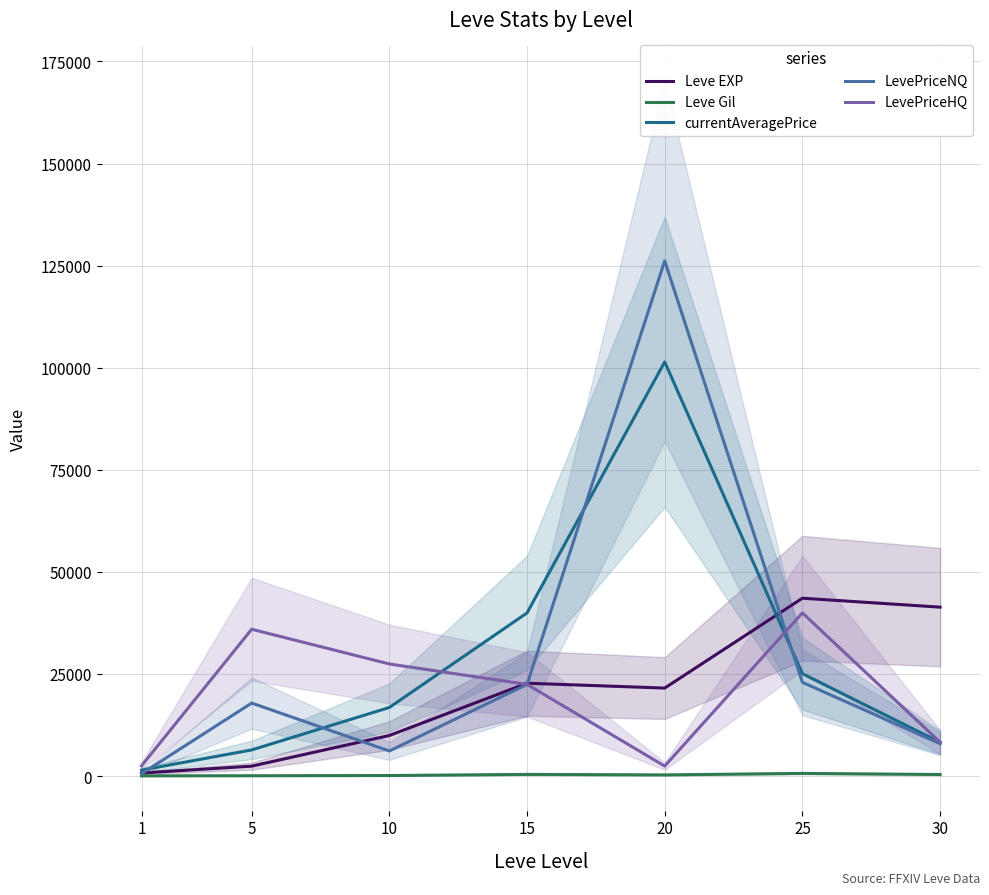

What is the greatest value displayed?

126182